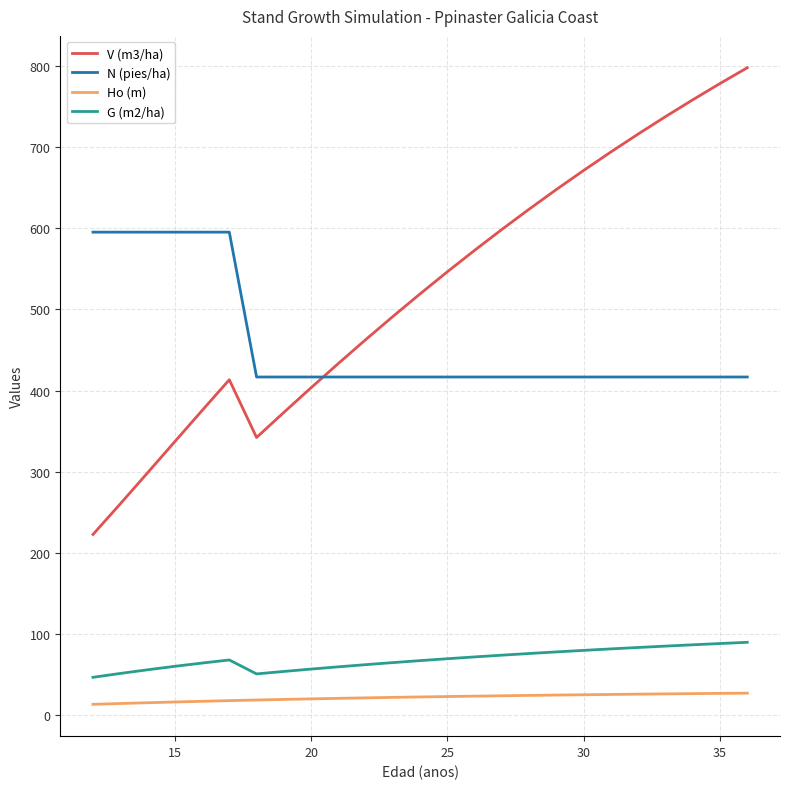

True or false: V (m3/ha) and G (m2/ha) cross at least once.

False